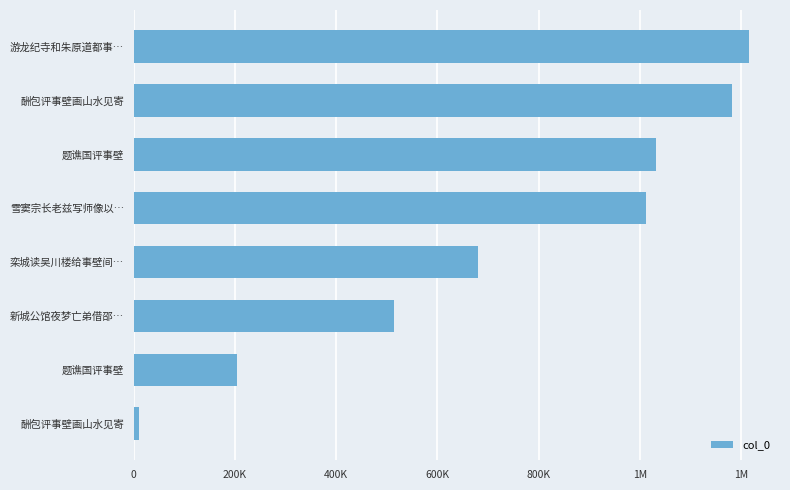

Count the number of data series in this chart.

1